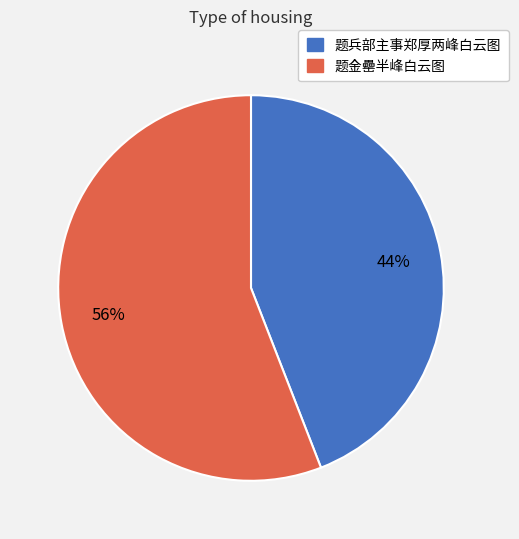

Is 题金罍半峰白云图 the majority of the pie?

Yes